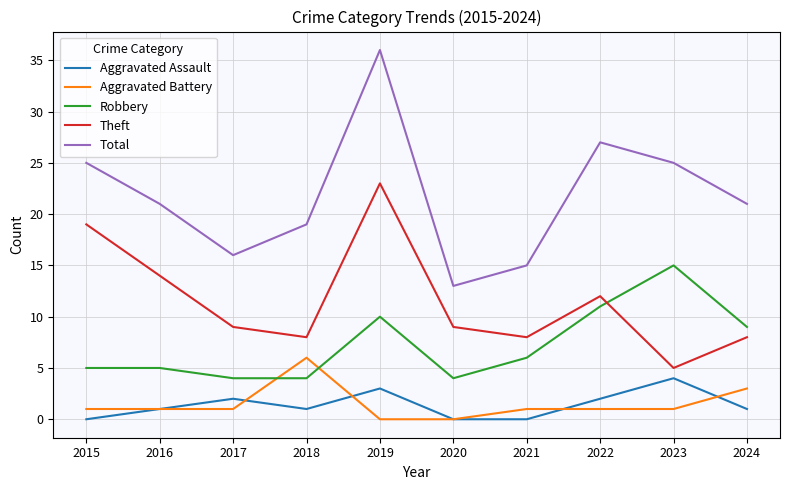

Is the value of Total at 2022 greater than the value of Aggravated Assault at 2023?

Yes